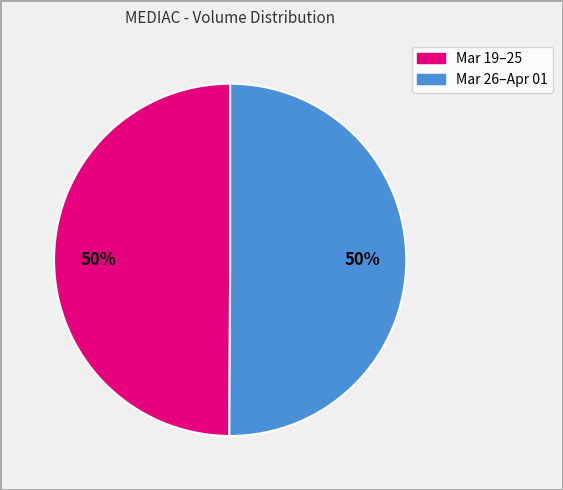

To the nearest percent, what is the average slice percentage?

50%